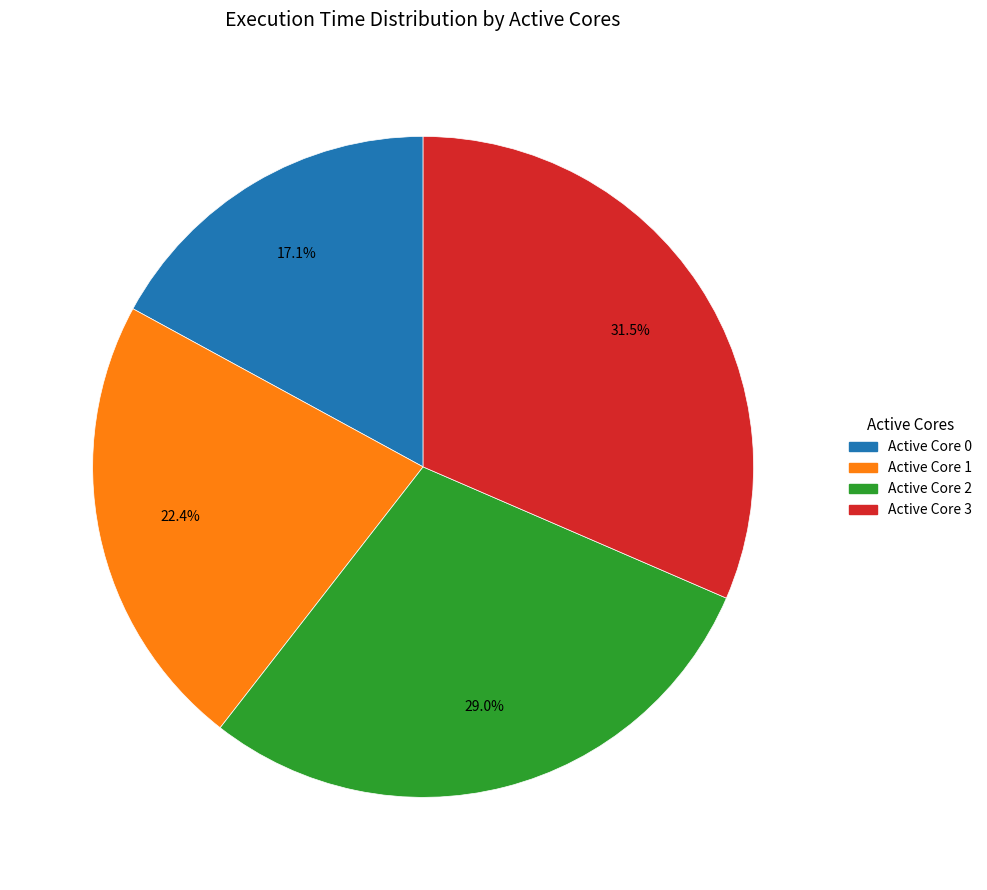

What portion of the pie excludes Active Core 0?

82.9%